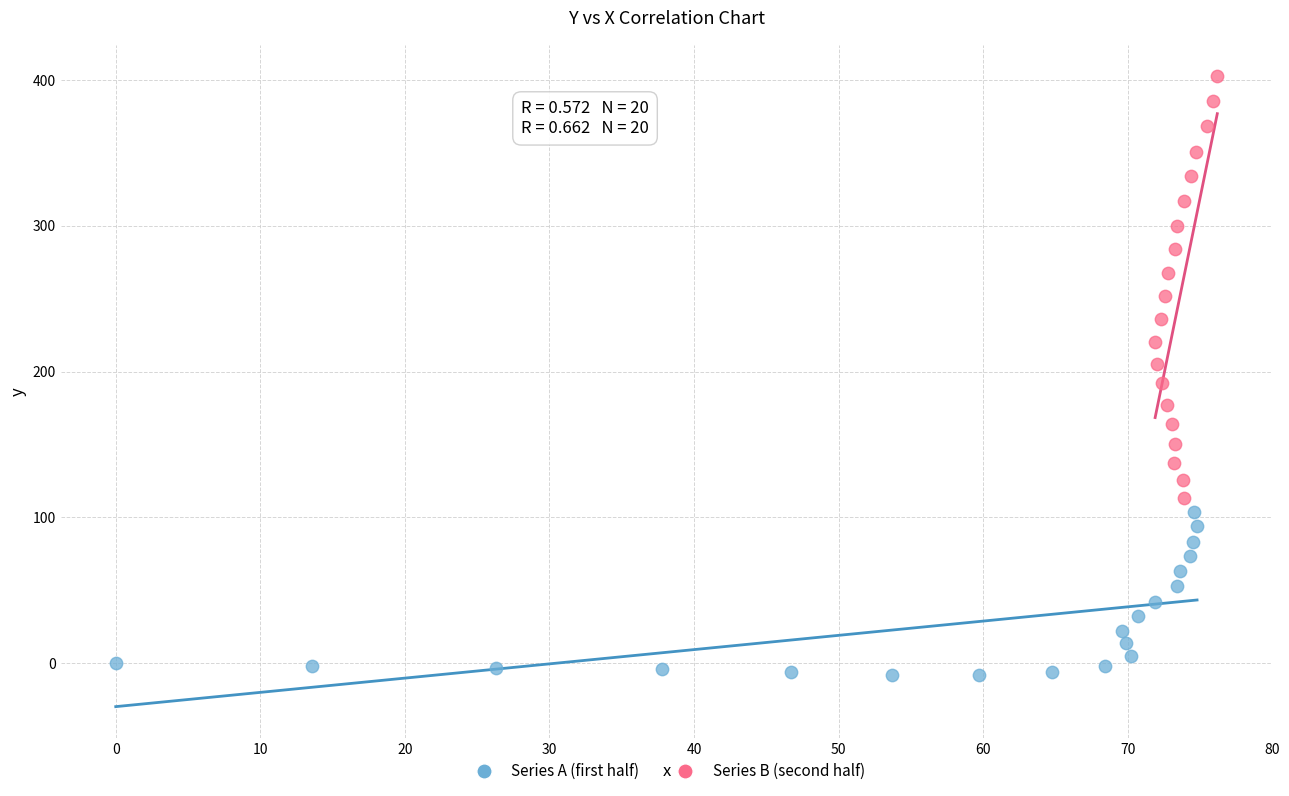

Which series has the widest spread of Y values?

Series B (second half)